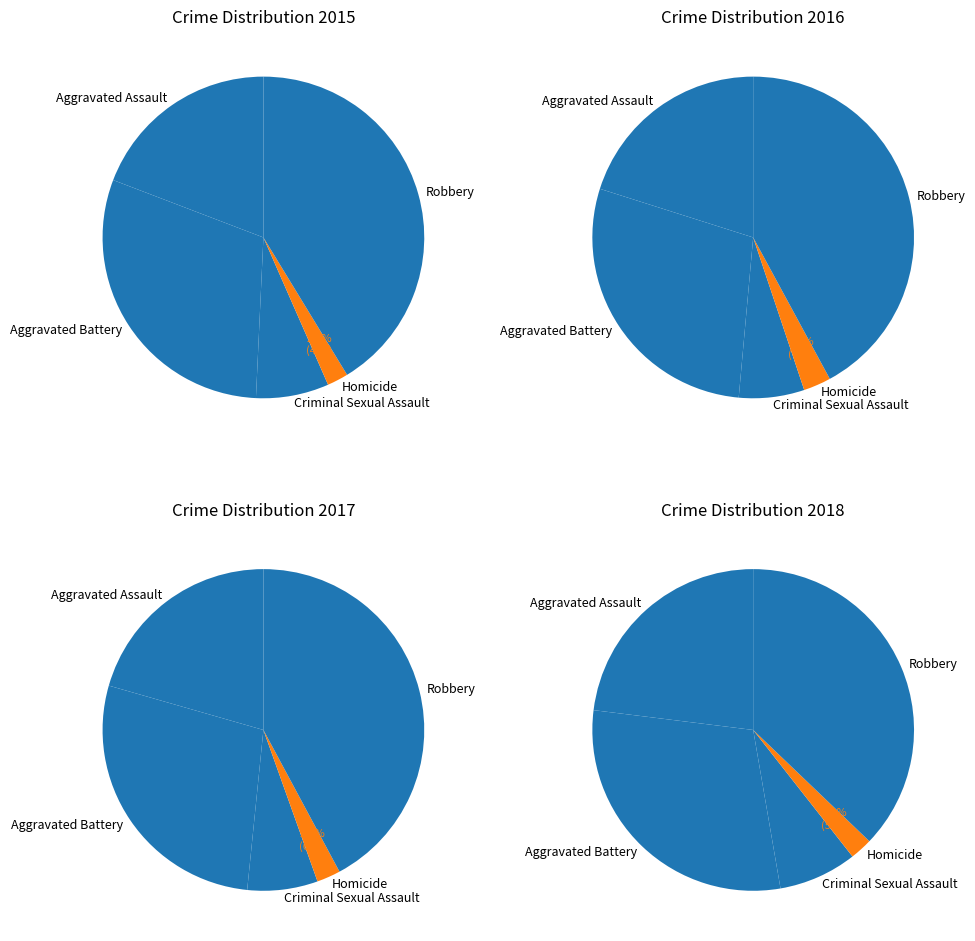

To the nearest percent, what percentage of the pie is Aggravated Battery?

30%